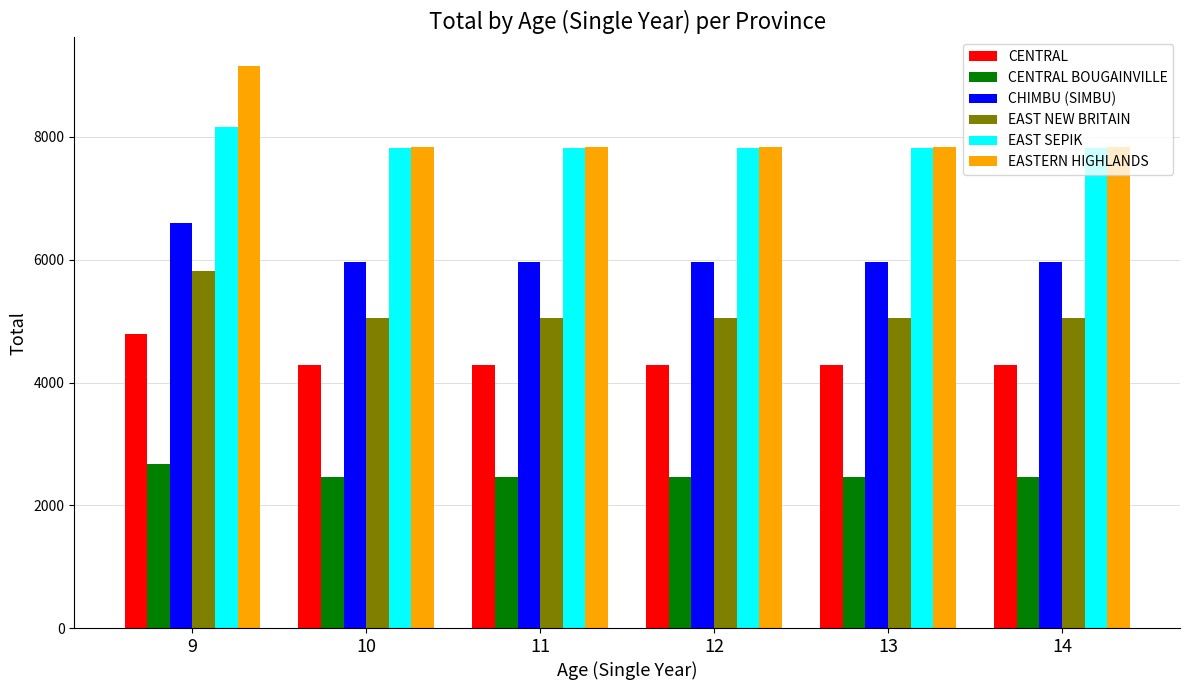

Which category has the highest value in the CENTRAL series?

9